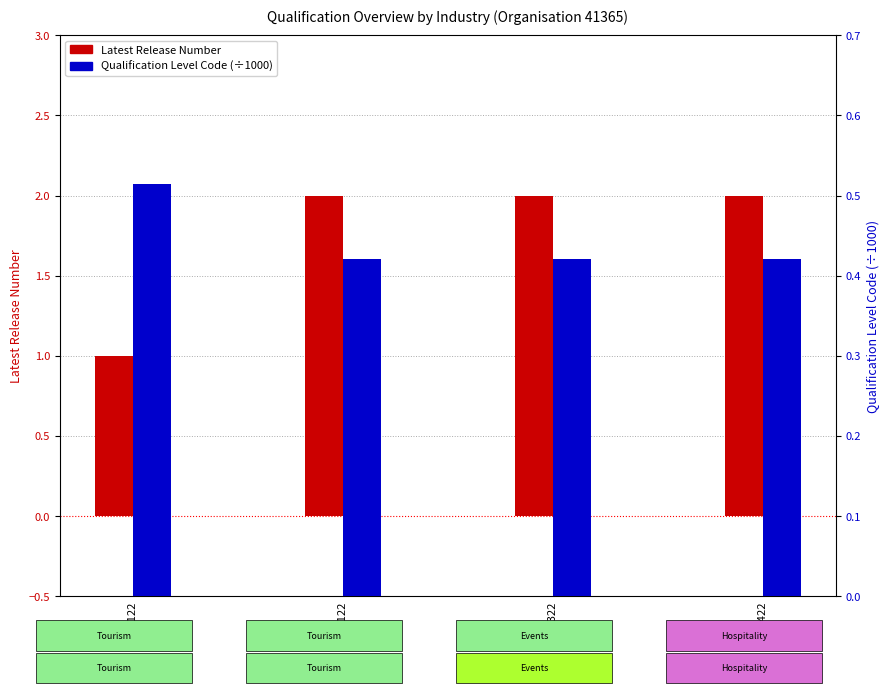

Which series has the largest range (max minus min)?

Latest Release Number